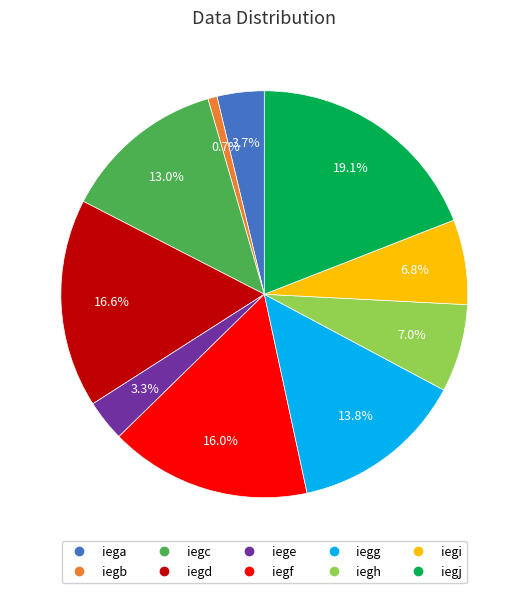

To the nearest percent, what is the combined percentage of iegi and iega?

10%